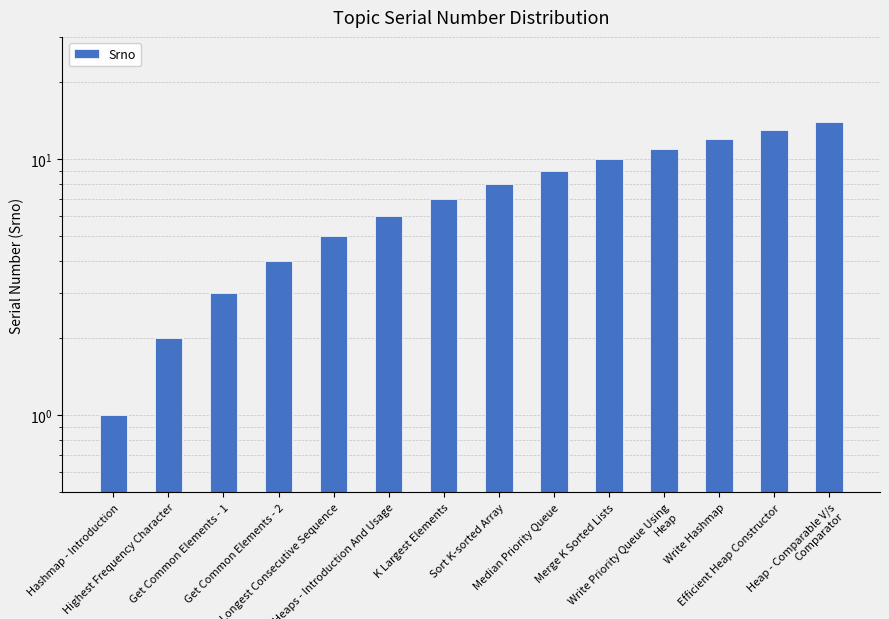

Approximately how many times larger is the value at Write Hashmap compared to K Largest Elements?

1.7